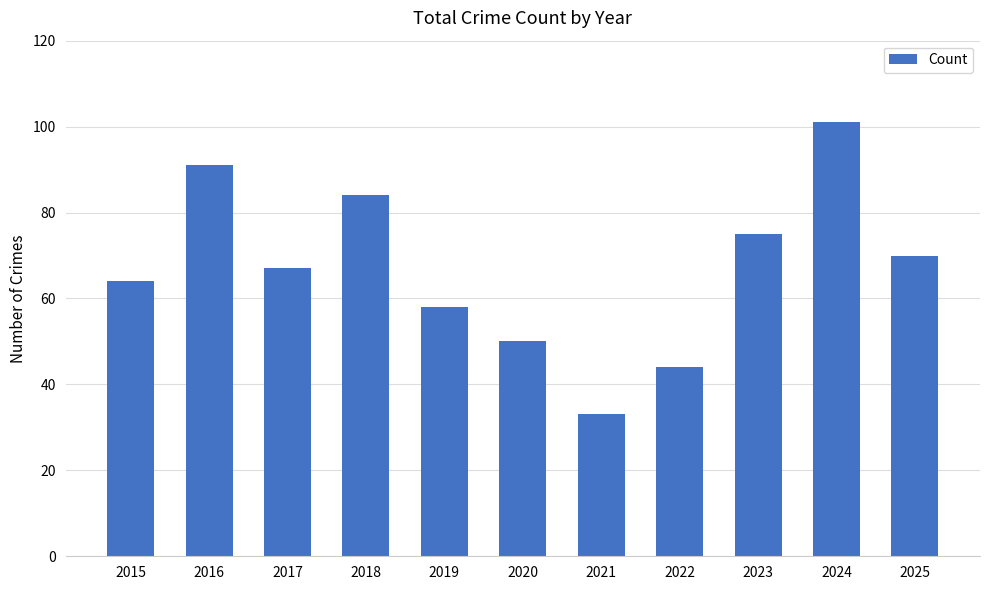

How many bars are there in total?

11